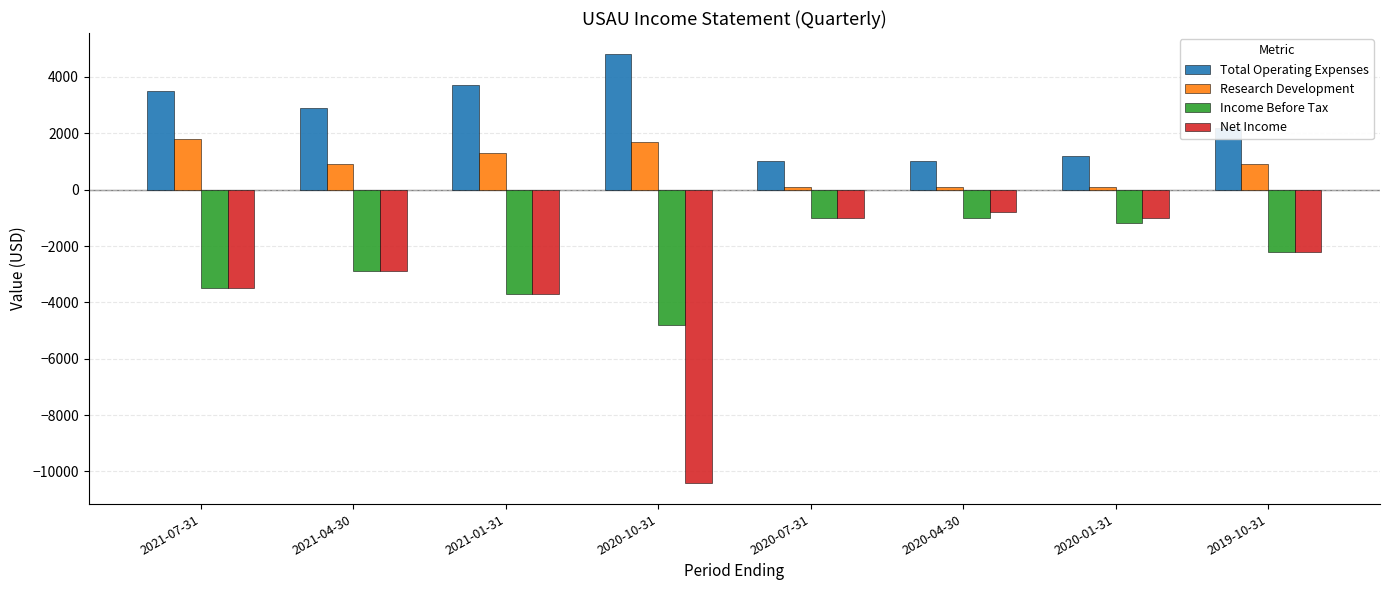

Reading right to left, list all the values displayed in this chart.

Total Operating Expenses: 2019-10-31=2200	2020-01-31=1200	2020-04-30=1000	2020-07-31=1000	2020-10-31=4800	2021-01-31=3700	2021-04-30=2900	2021-07-31=3500
Research Development: 2019-10-31=900	2020-01-31=100	2020-04-30=100	2020-07-31=100	2020-10-31=1700	2021-01-31=1300	2021-04-30=900	2021-07-31=1800
Income Before Tax: 2019-10-31=-2200	2020-01-31=-1200	2020-04-30=-1000	2020-07-31=-1000	2020-10-31=-4800	2021-01-31=-3700	2021-04-30=-2900	2021-07-31=-3500
Net Income: 2019-10-31=-2200	2020-01-31=-1000	2020-04-30=-800	2020-07-31=-1000	2020-10-31=-10400	2021-01-31=-3700	2021-04-30=-2900	2021-07-31=-3500